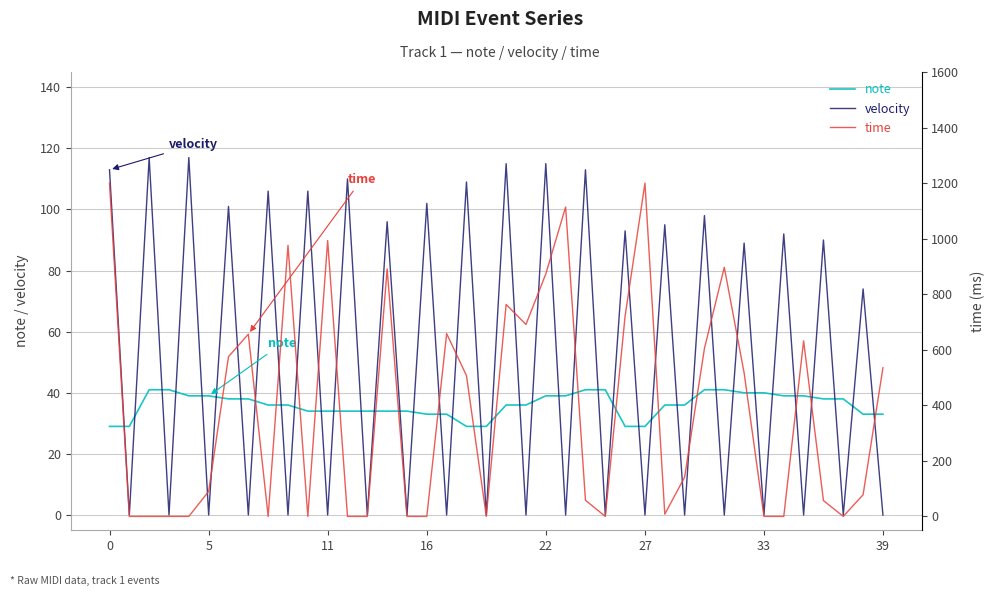

What is the maximum value for note?

41